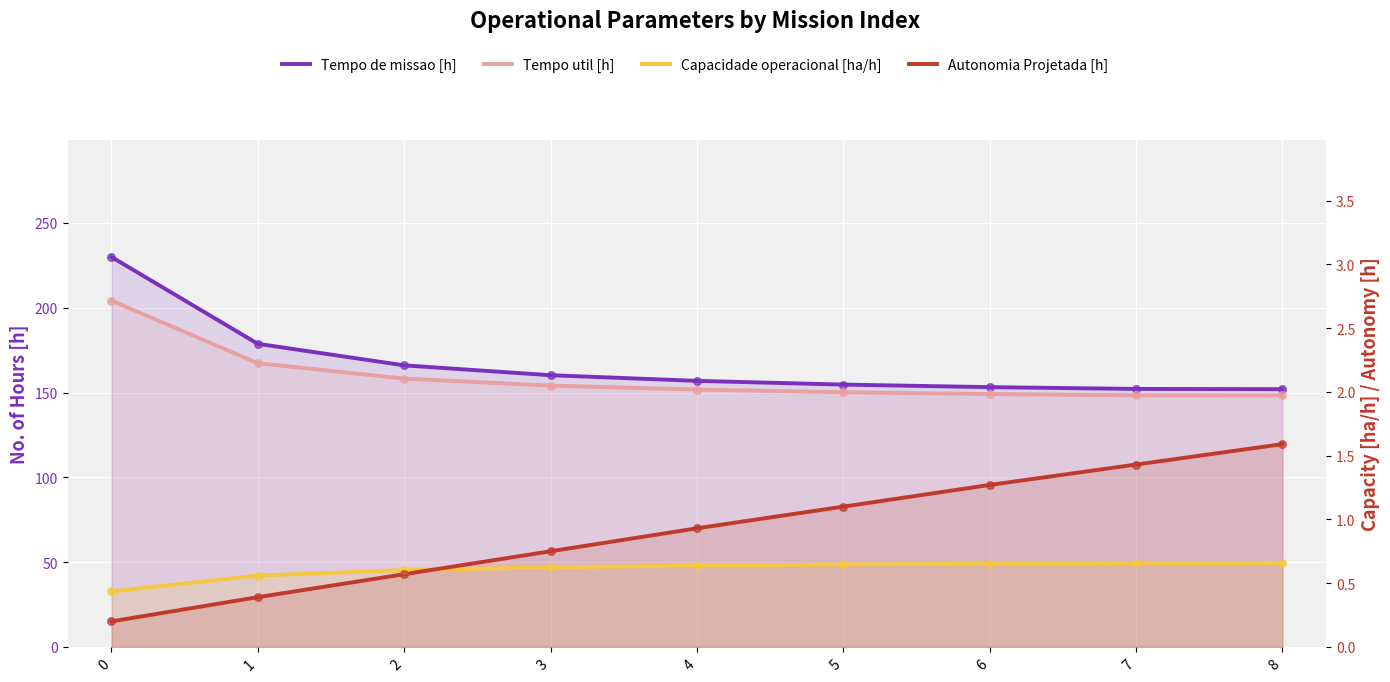

At how many categories does at least one series exceed 180?

1